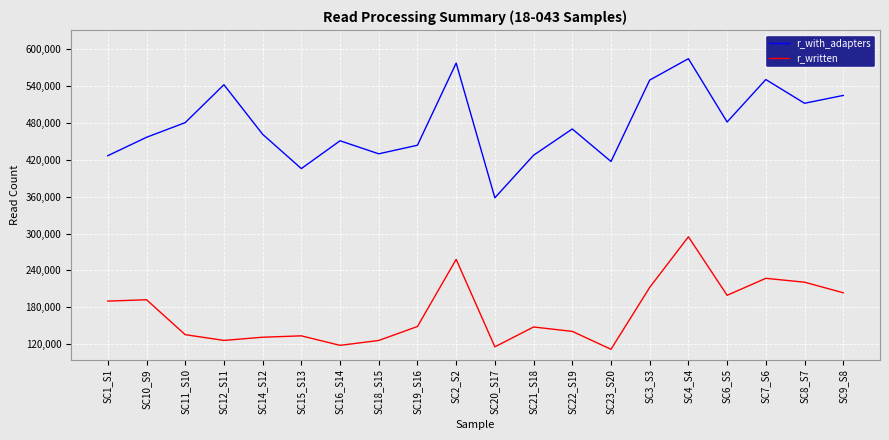

True or false: r_written has a value of 64004 at SC16_S14.

False